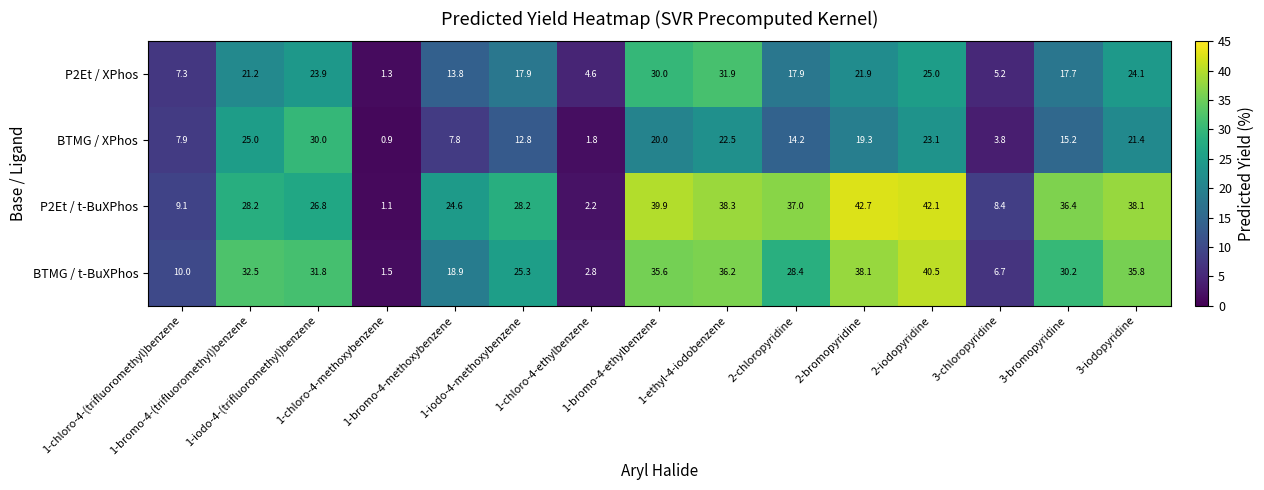

What is the maximum value for P2Et / XPhos?

31.9